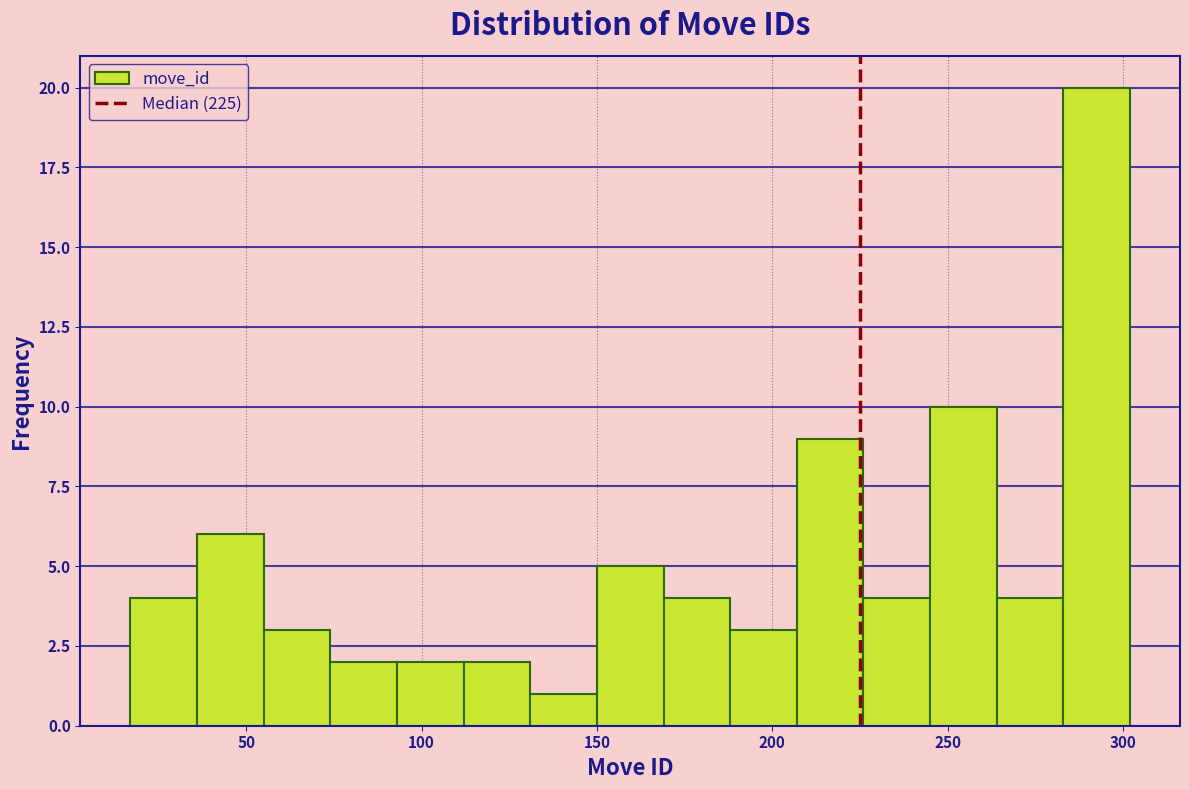

Around what value on the x-axis is the tallest bar? Give the approximate position of its centre, as read against the axis.

295